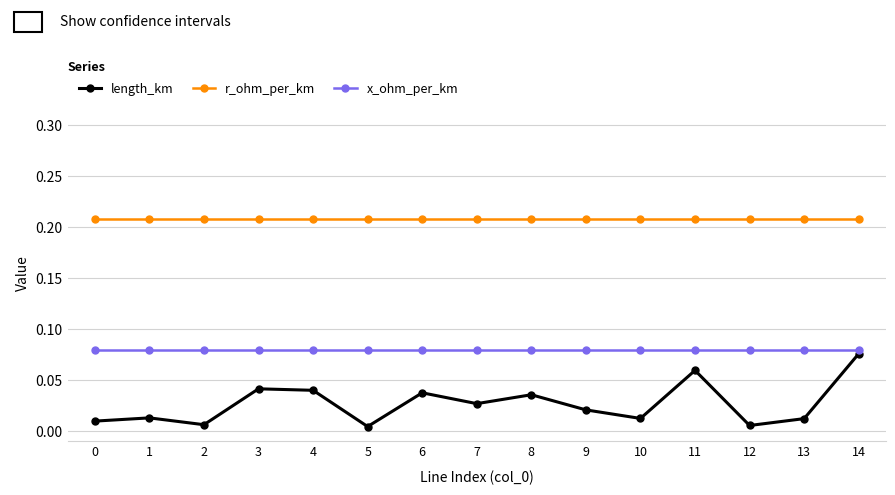

Where is the first local minimum for length_km?

2